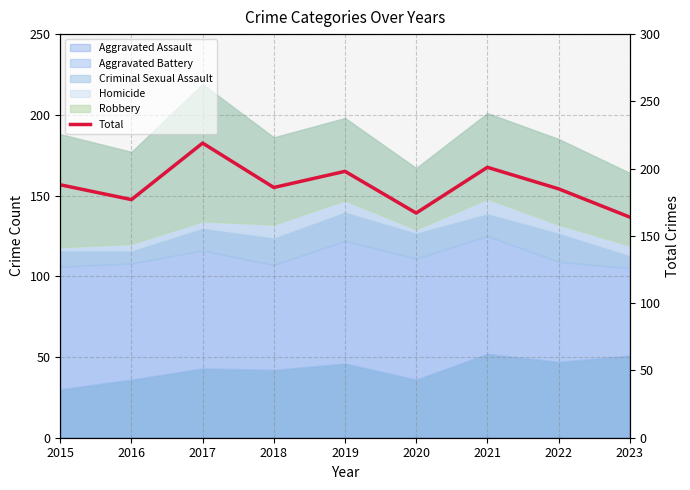

At which category does the chart reach its minimum across all series?

2023